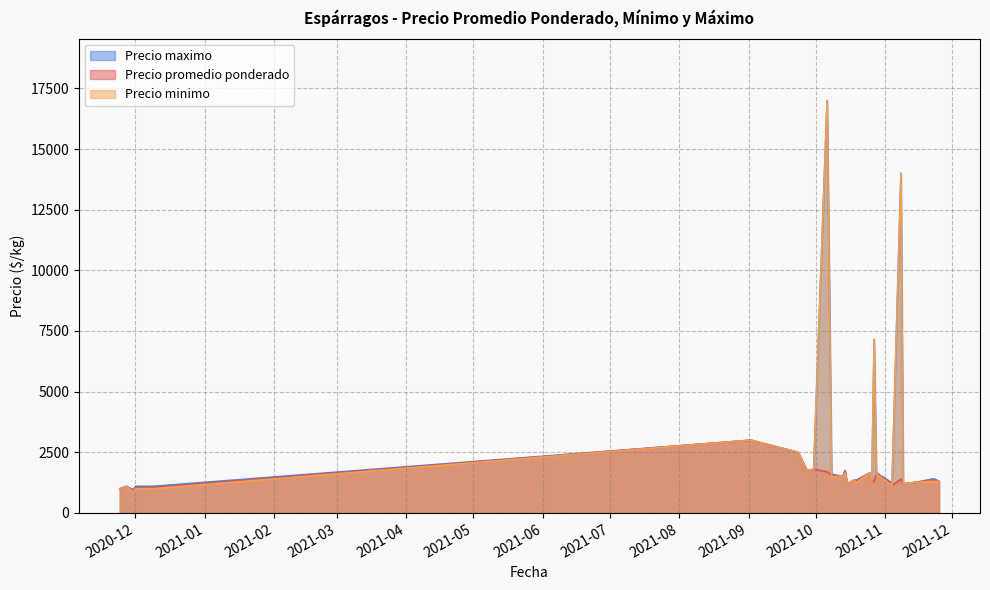

What is the value of the Precio minimo point at the 10th from the left?

1200